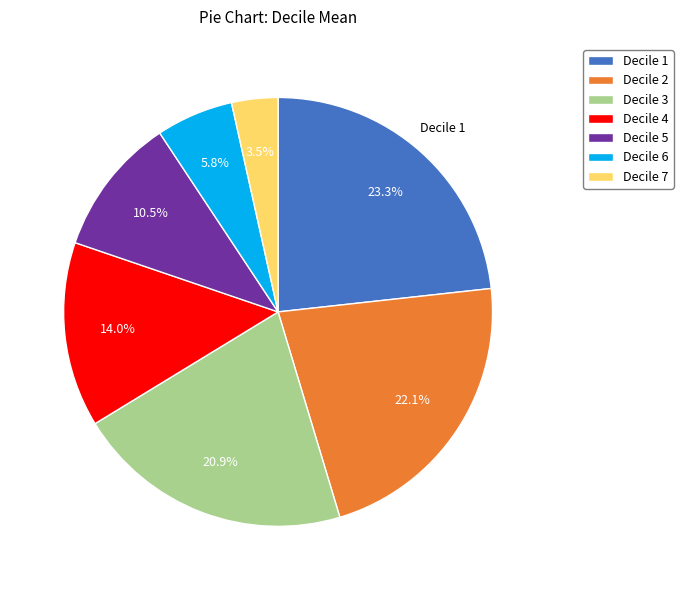

How much of the chart is everything except Decile 2?

77.9%